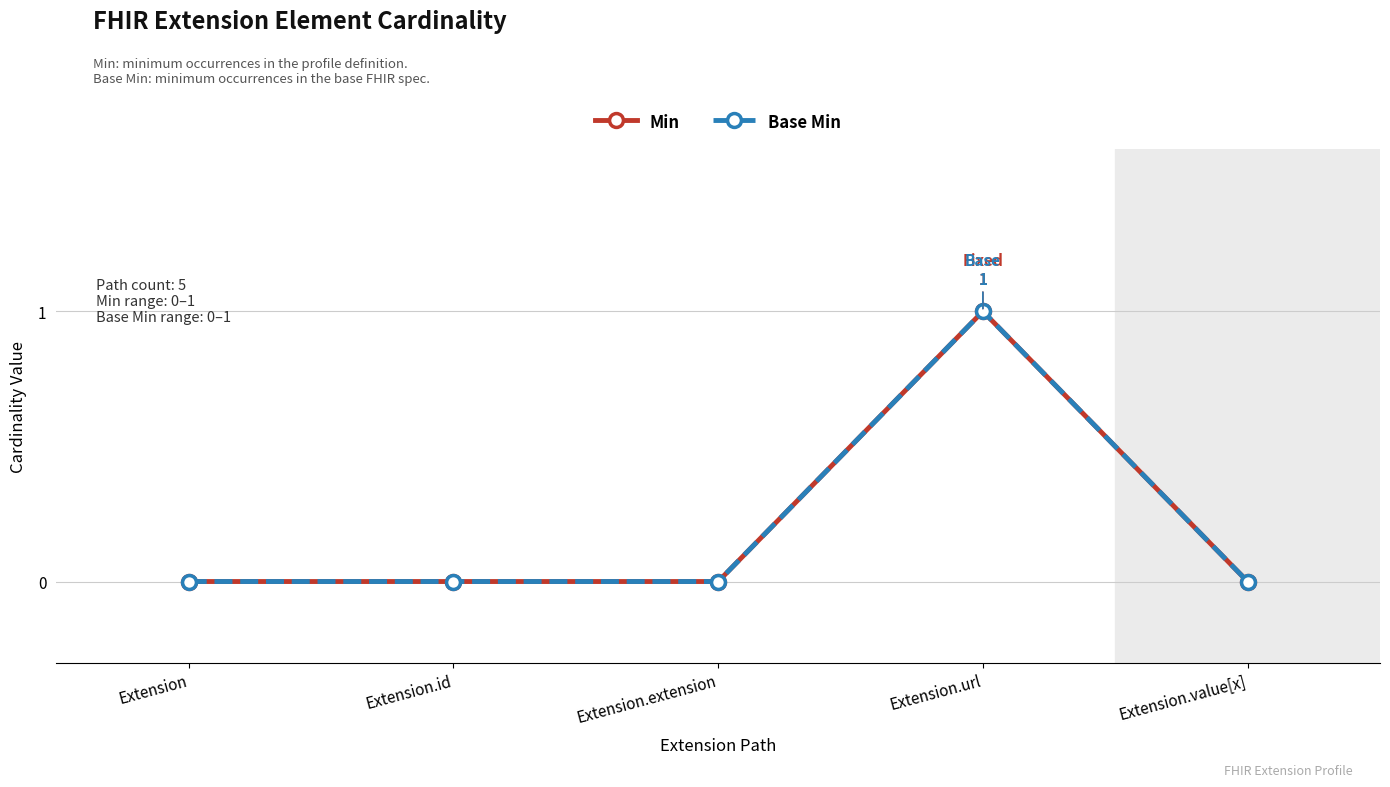

What position from the left is Extension.value[x]?

5